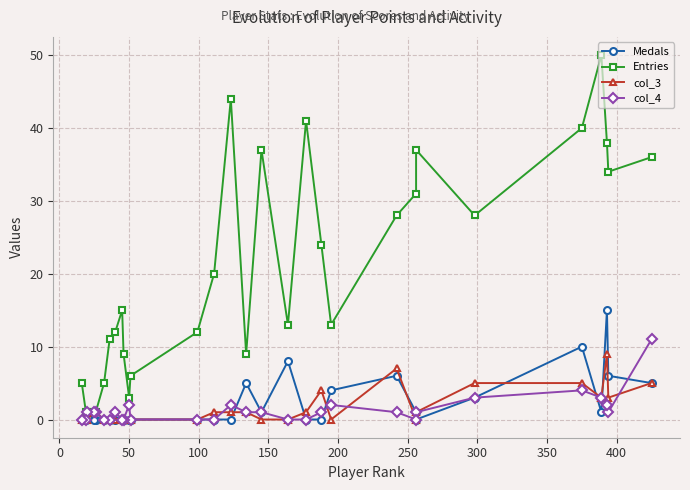

True or false: Entries and Medals cross at least once.

False